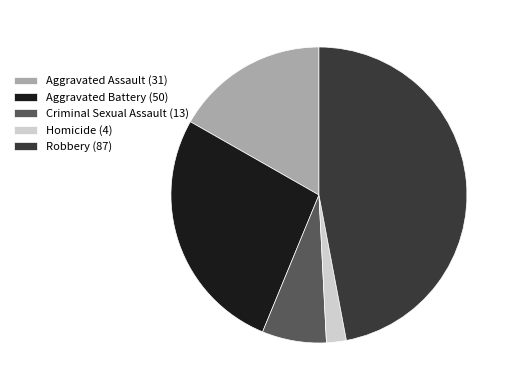

Count the number of slices in the pie.

5